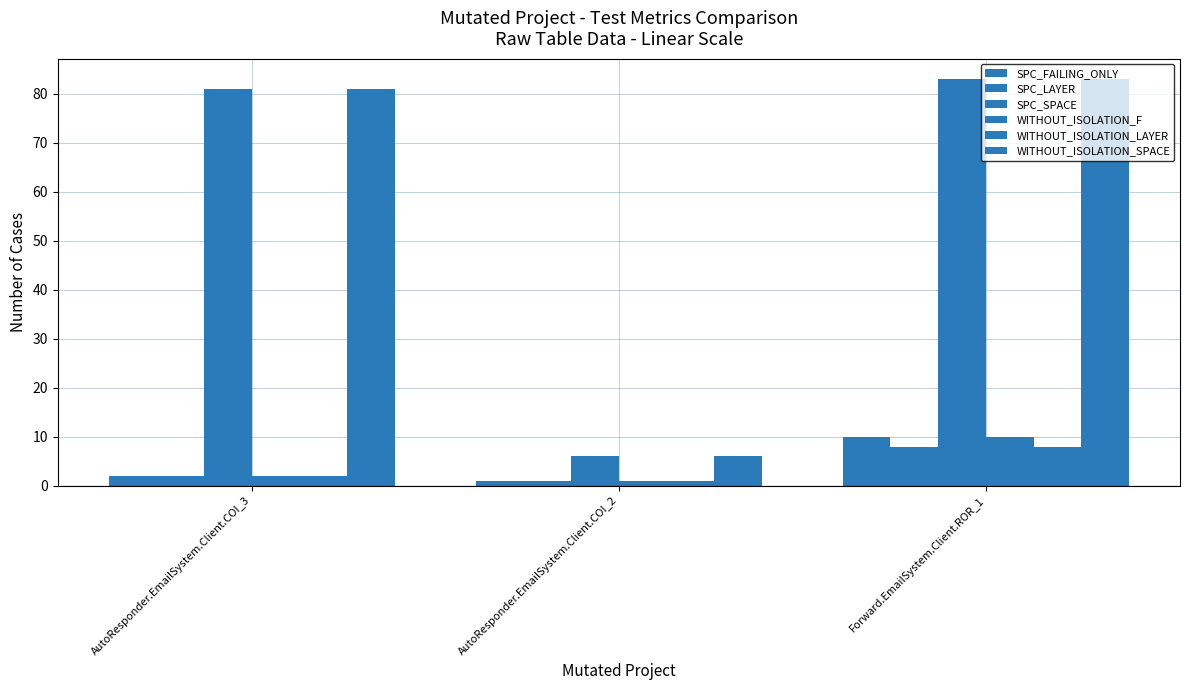

Reading right to left, list all the values displayed in this chart.

SPC_FAILING_ONLY: Forward.EmailSystem.Client.ROR_1=10	AutoResponder.EmailSystem.Client.COI_2=1	AutoResponder.EmailSystem.Client.COI_3=2
SPC_LAYER: Forward.EmailSystem.Client.ROR_1=8	AutoResponder.EmailSystem.Client.COI_2=1	AutoResponder.EmailSystem.Client.COI_3=2
SPC_SPACE: Forward.EmailSystem.Client.ROR_1=83	AutoResponder.EmailSystem.Client.COI_2=6	AutoResponder.EmailSystem.Client.COI_3=81
WITHOUT_ISOLATION_F: Forward.EmailSystem.Client.ROR_1=10	AutoResponder.EmailSystem.Client.COI_2=1	AutoResponder.EmailSystem.Client.COI_3=2
WITHOUT_ISOLATION_LAYER: Forward.EmailSystem.Client.ROR_1=8	AutoResponder.EmailSystem.Client.COI_2=1	AutoResponder.EmailSystem.Client.COI_3=2
WITHOUT_ISOLATION_SPACE: Forward.EmailSystem.Client.ROR_1=83	AutoResponder.EmailSystem.Client.COI_2=6	AutoResponder.EmailSystem.Client.COI_3=81